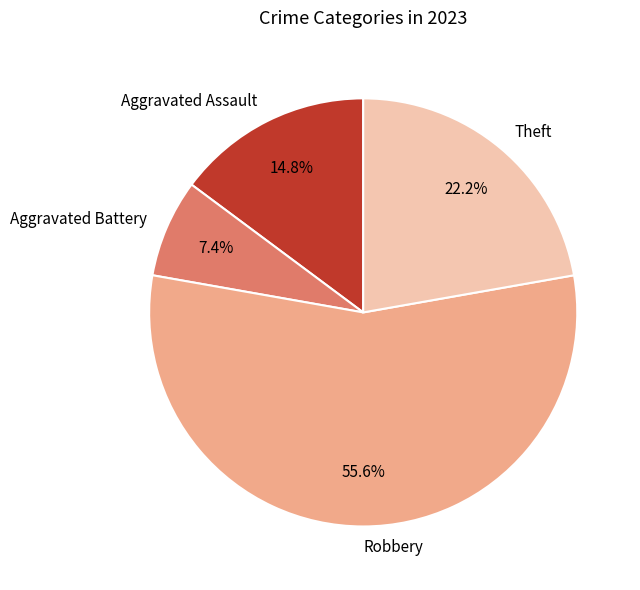

The Aggravated Battery slice represents 7% of the pie. True or false?

True